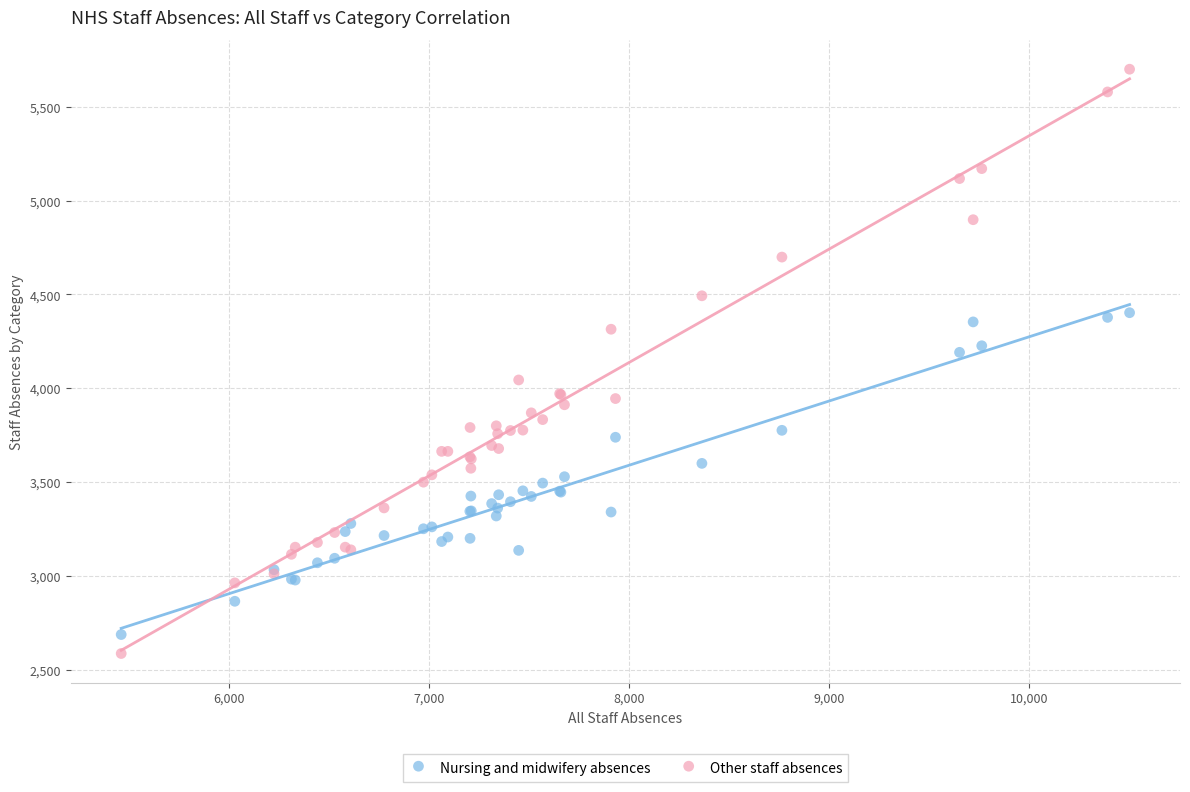

Which series has the largest Y range (max minus min)?

Other staff absences